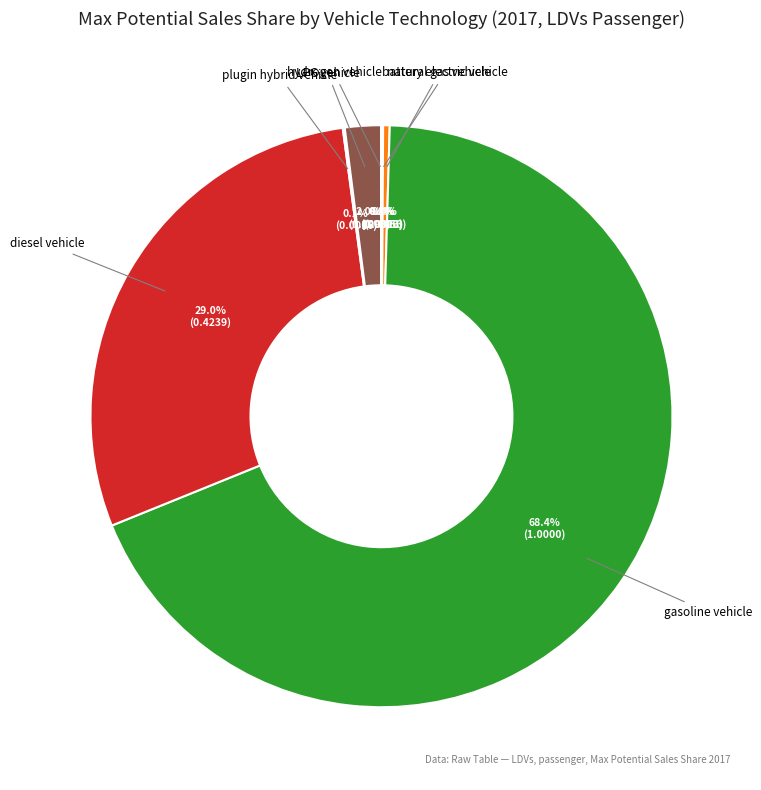

Which slice is the largest?

gasoline vehicle